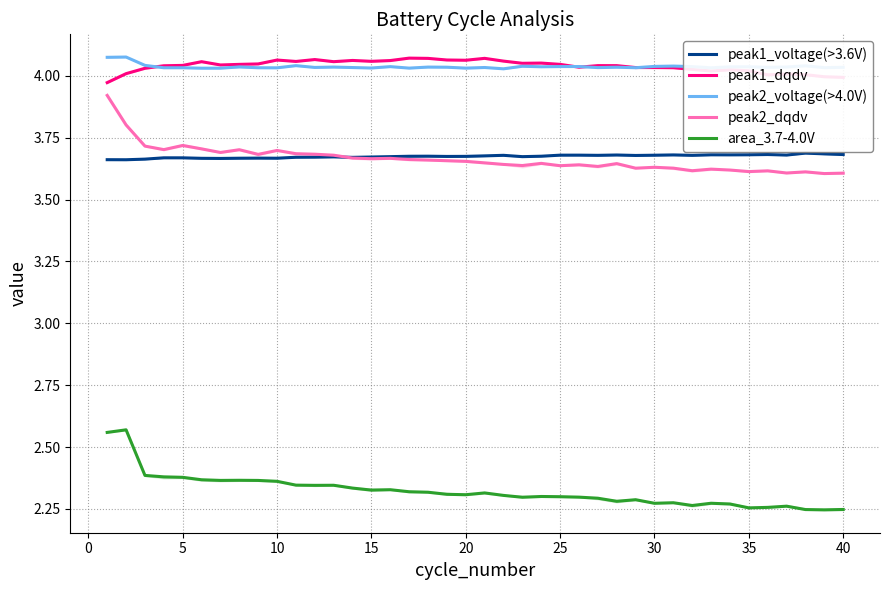

Reading right to left, what are all the values shown in this chart?

peak1_voltage(>3.6V): 3.7	3.7	3.7	3.7	3.7	3.7	3.7	3.7	3.7	3.7	3.7	3.7	3.7	3.7	3.7	3.7	3.7	3.7	3.7	3.7	3.7	3.7	3.7	3.7	3.7	3.7	3.7	3.7	3.7	3.7	3.7	3.7	3.7	3.7	3.7	3.7	3.7	3.7	3.7	3.7
peak1_dqdv: 4.0	4.0	4.0	4.0	4.0	4.0	4.0	4.0	4.0	4.0	4.0	4.0	4.0	4.0	4.0	4.0	4.1	4.1	4.1	4.1	4.1	4.1	4.1	4.1	4.1	4.1	4.1	4.1	4.1	4.1	4.1	4.0	4.0	4.0	4.1	4.0	4.0	4.0	4.0	4.0
peak2_voltage(>4.0V): 4.0	4.0	4.0	4.0	4.0	4.0	4.0	4.0	4.0	4.0	4.0	4.0	4.0	4.0	4.0	4.0	4.0	4.0	4.0	4.0	4.0	4.0	4.0	4.0	4.0	4.0	4.0	4.0	4.0	4.0	4.0	4.0	4.0	4.0	4.0	4.0	4.0	4.0	4.1	4.1
peak2_dqdv: 3.6	3.6	3.6	3.6	3.6	3.6	3.6	3.6	3.6	3.6	3.6	3.6	3.6	3.6	3.6	3.6	3.6	3.6	3.6	3.6	3.7	3.7	3.7	3.7	3.7	3.7	3.7	3.7	3.7	3.7	3.7	3.7	3.7	3.7	3.7	3.7	3.7	3.7	3.8	3.9
area_3.7-4.0V: 2.2	2.2	2.2	2.3	2.3	2.3	2.3	2.3	2.3	2.3	2.3	2.3	2.3	2.3	2.3	2.3	2.3	2.3	2.3	2.3	2.3	2.3	2.3	2.3	2.3	2.3	2.3	2.3	2.3	2.3	2.4	2.4	2.4	2.4	2.4	2.4	2.4	2.4	2.6	2.6